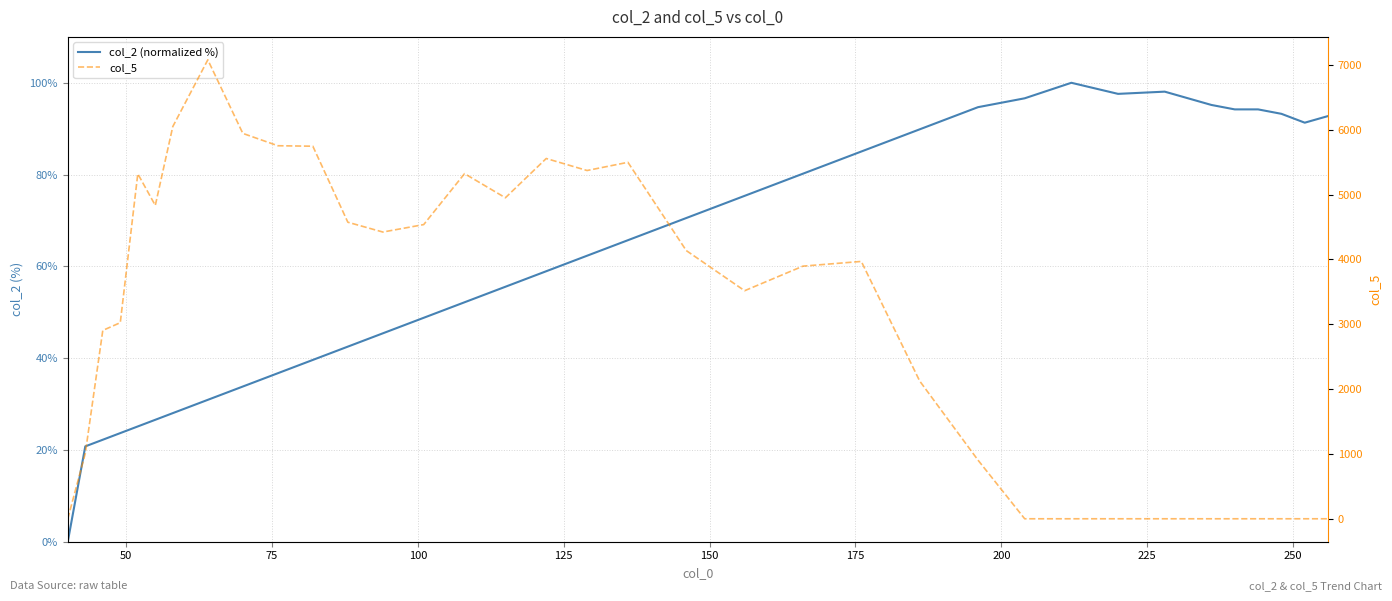

True or false: col_5 and col_2 (normalized %) intersect in this chart.

True